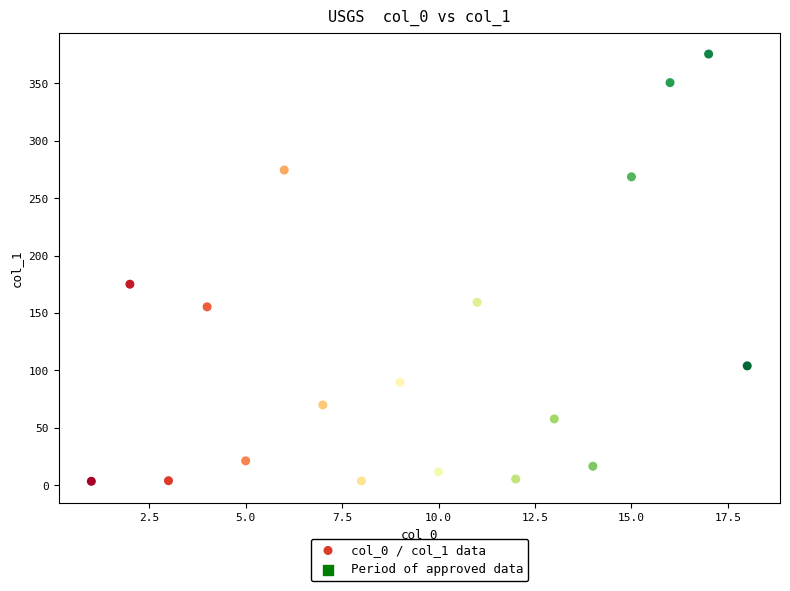

What Y value in the scatter plot is closest to 189?

175.1